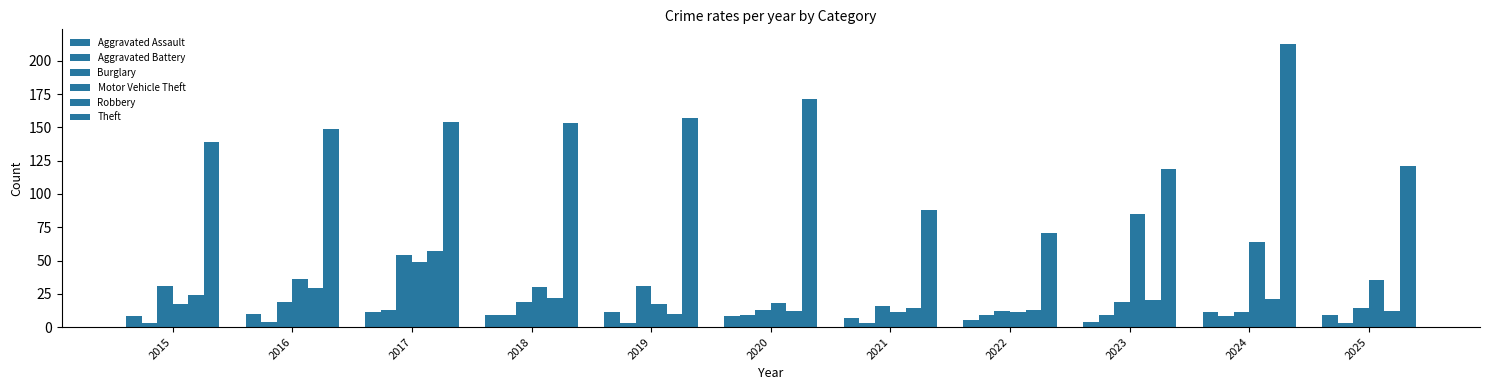

List the series in order of their peak value, lowest first.

Aggravated Assault, Aggravated Battery, Burglary, Robbery, Motor Vehicle Theft, Theft